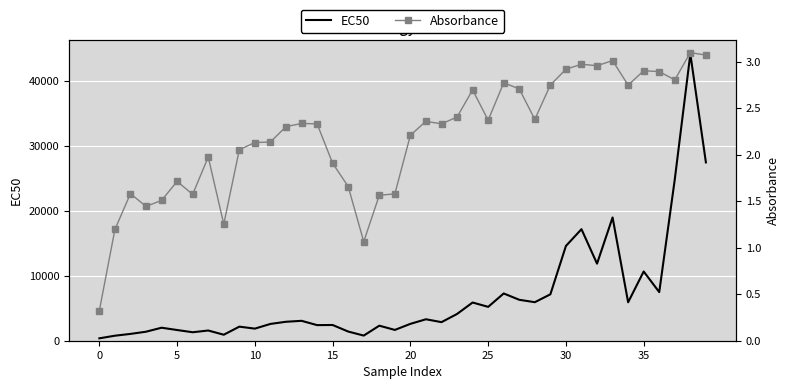

True or false: Absorbance and EC50 intersect in this chart.

False